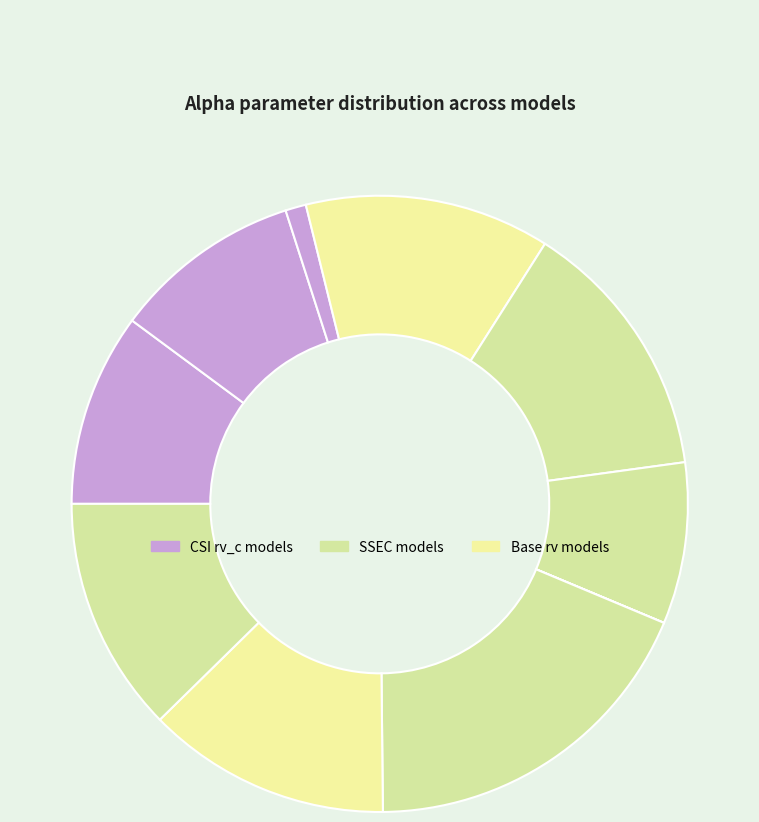

Is there a majority slice in this chart?

No